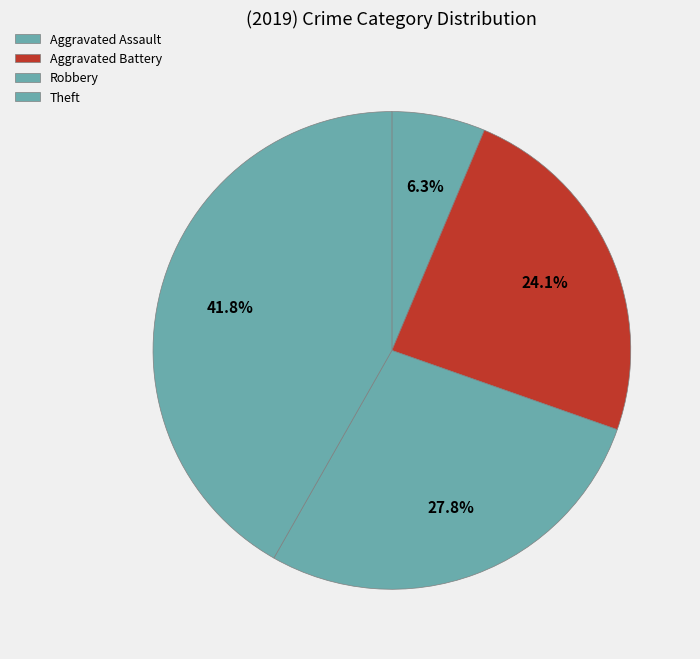

How many segments does this pie chart have?

4